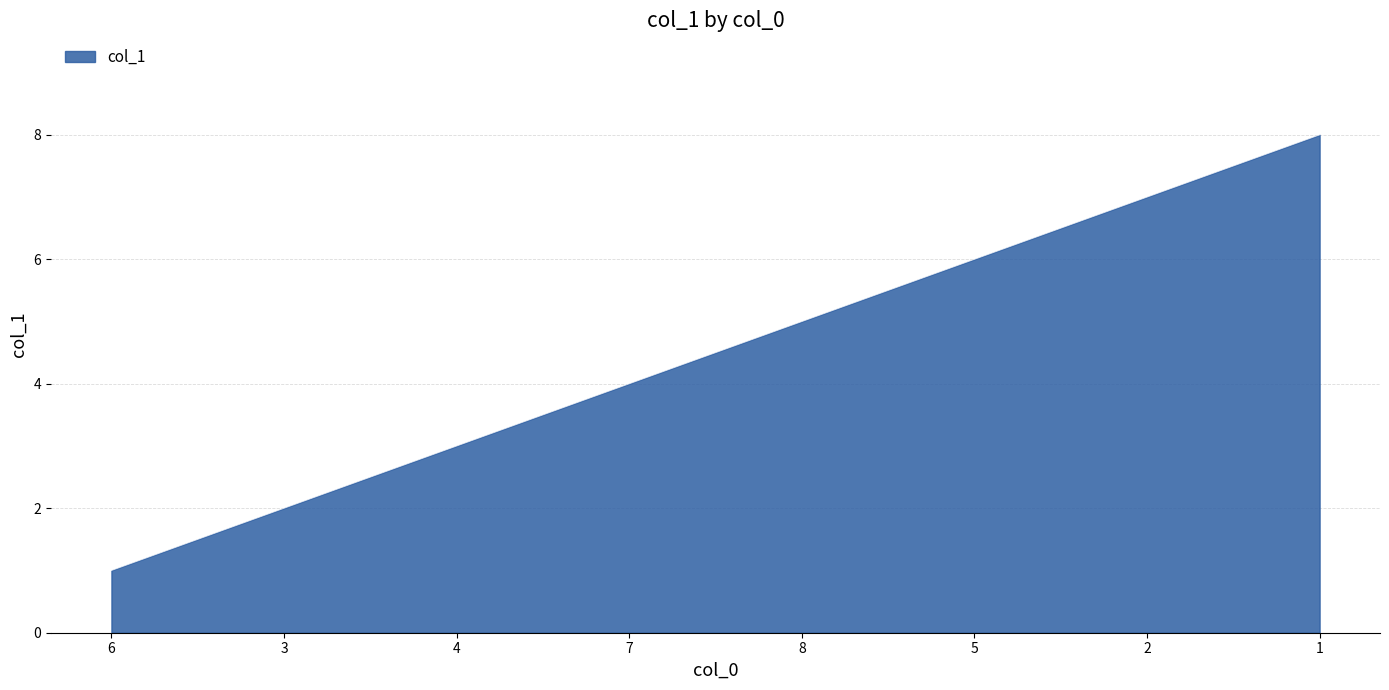

What is the greatest value displayed?

8